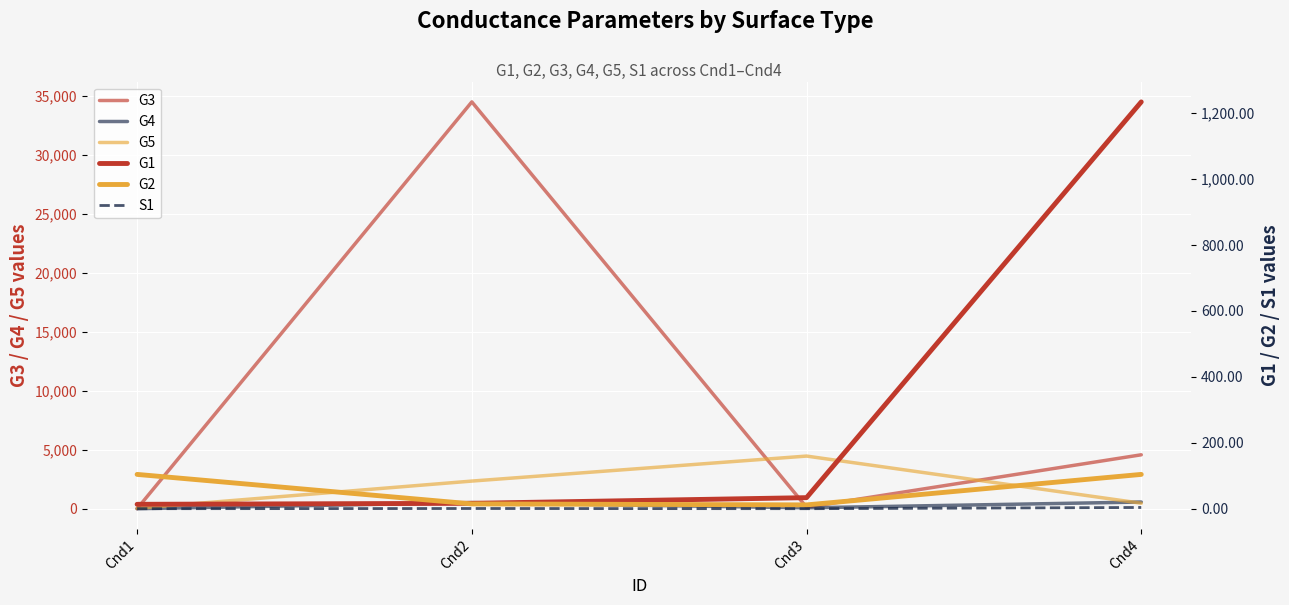

True or false: G5 has more than 1 points higher than both neighbors.

False